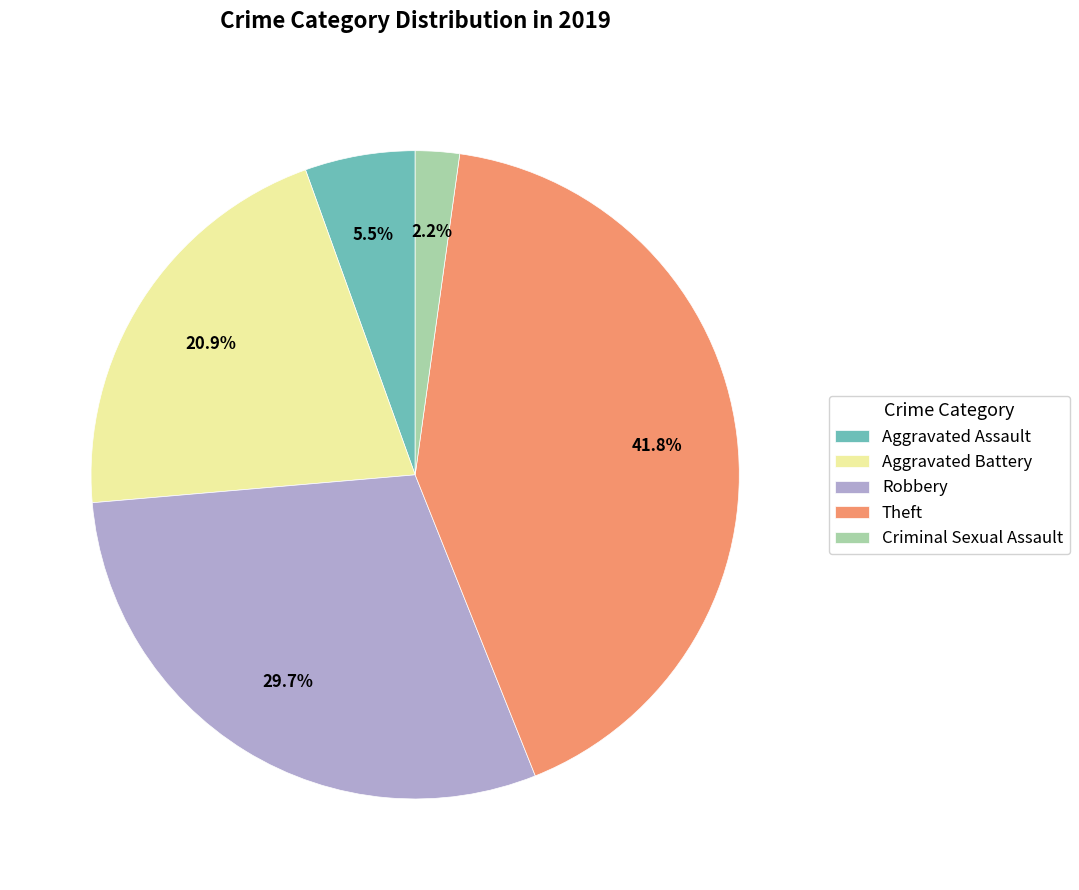

To the nearest percent, what is the average slice percentage?

20%